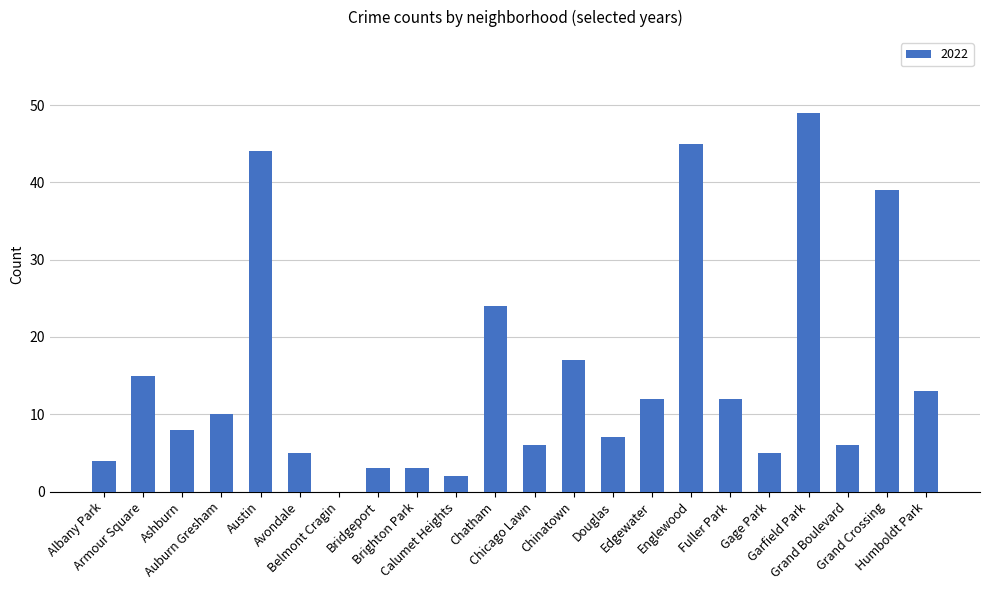

What is the maximum value shown in the chart?

49